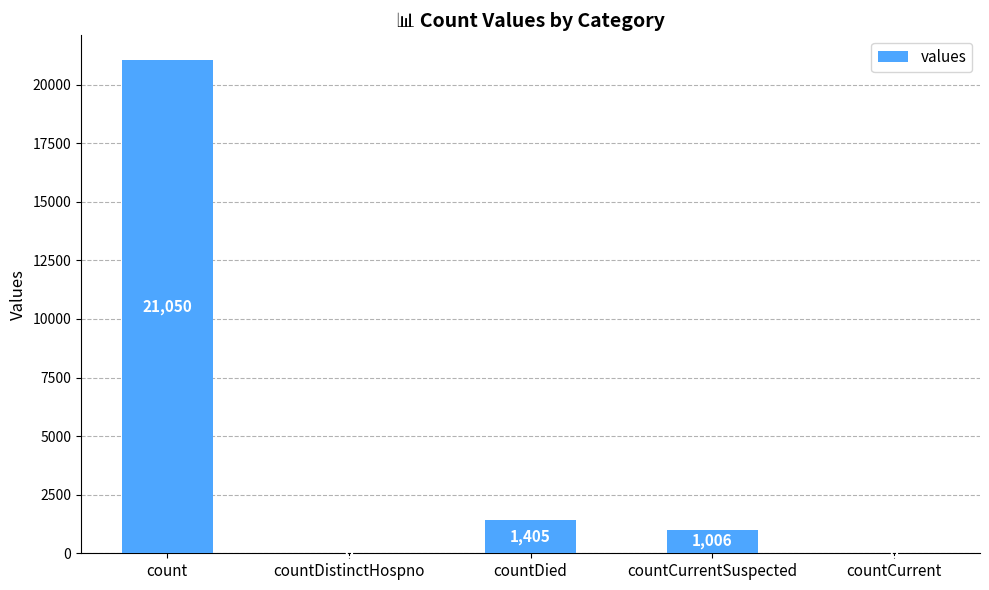

True or false: the data shows 0 at countCurrent.

True